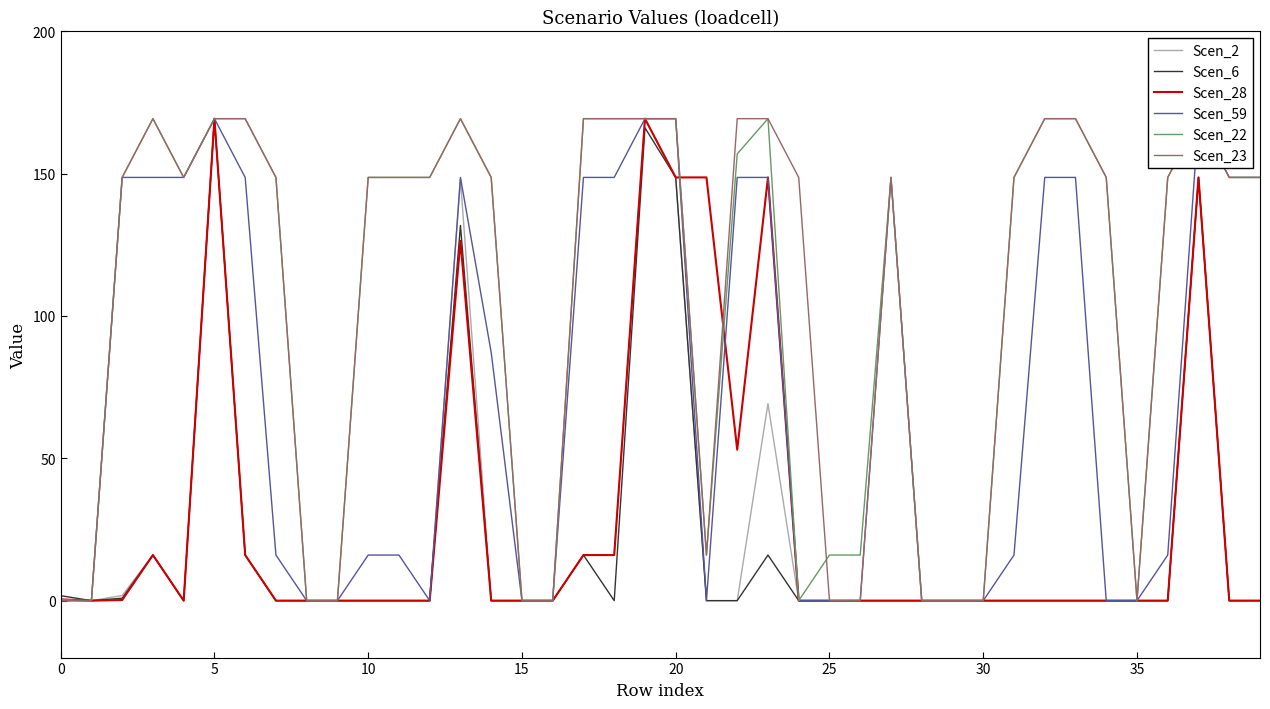

Is it true that Scen_28 equals -105.2 at 35?

False